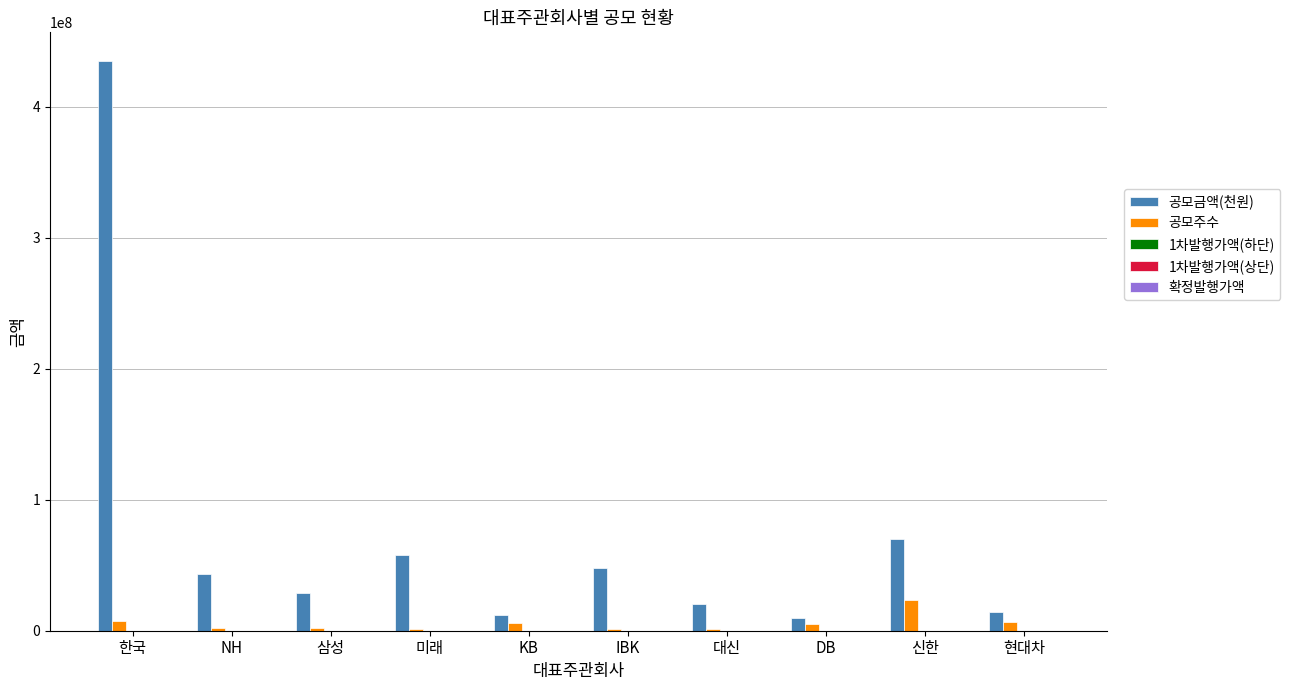

What is the maximum value shown in the chart?

435000000